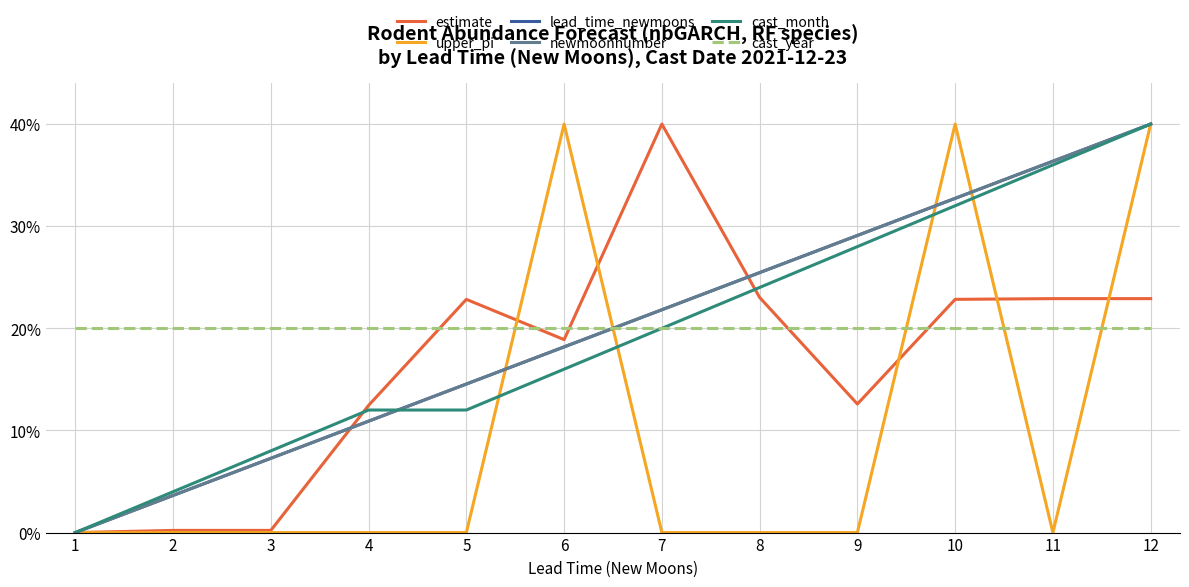

Which category has the highest value across all series?

7